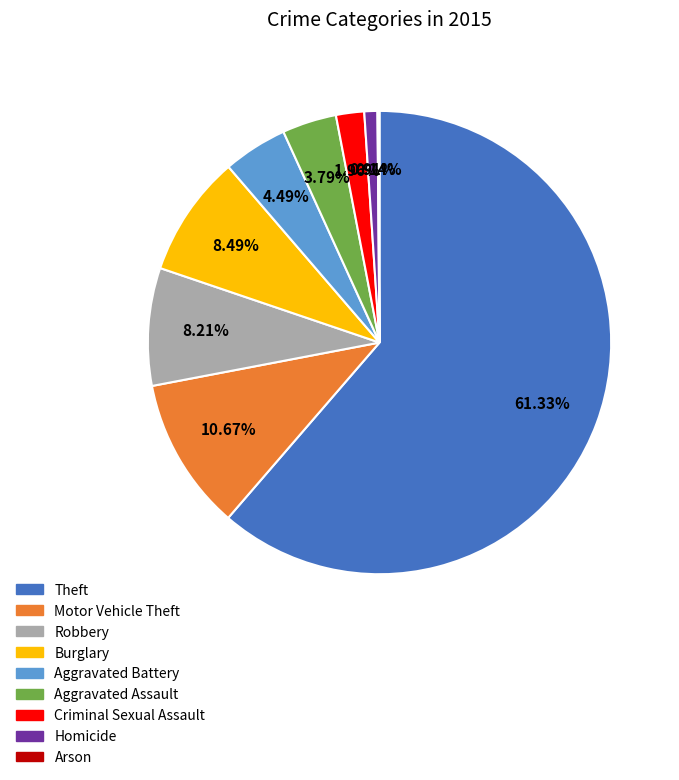

Is Theft the majority of the pie?

Yes